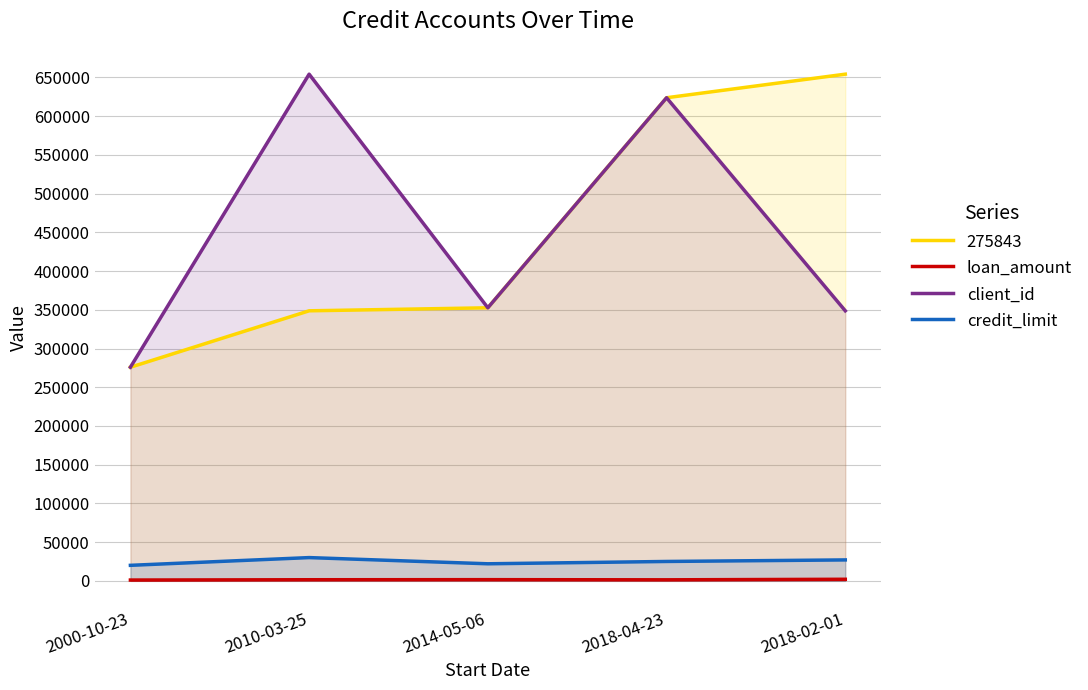

True or false: client_id and loan_amount cross at least once.

False